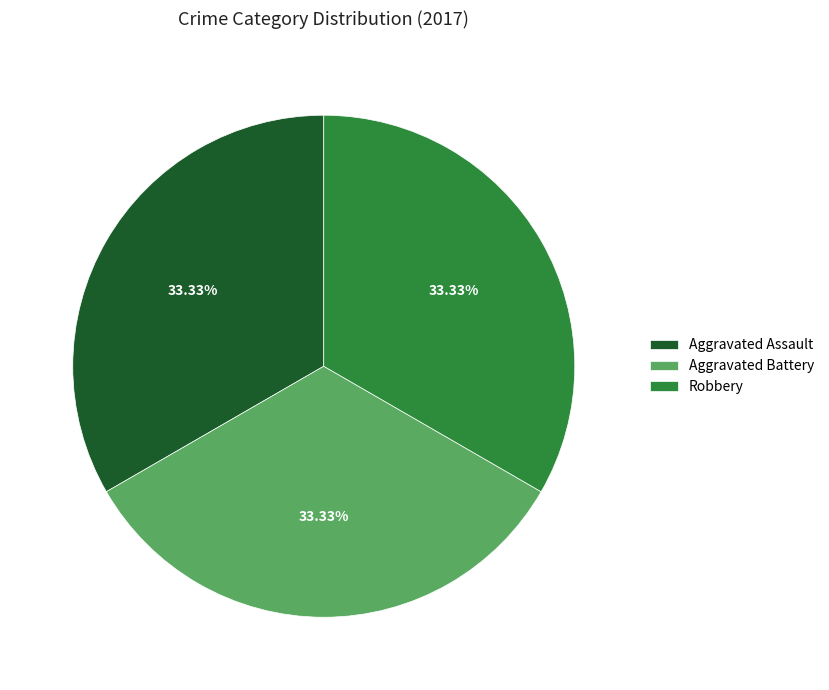

How many slices are in this pie chart?

3